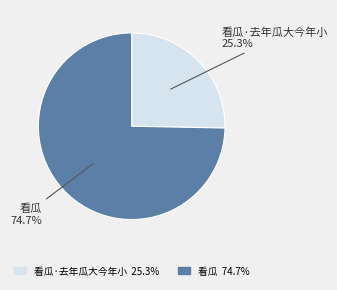

Which has a higher value, 看瓜 or 看瓜·去年瓜大今年小?

看瓜